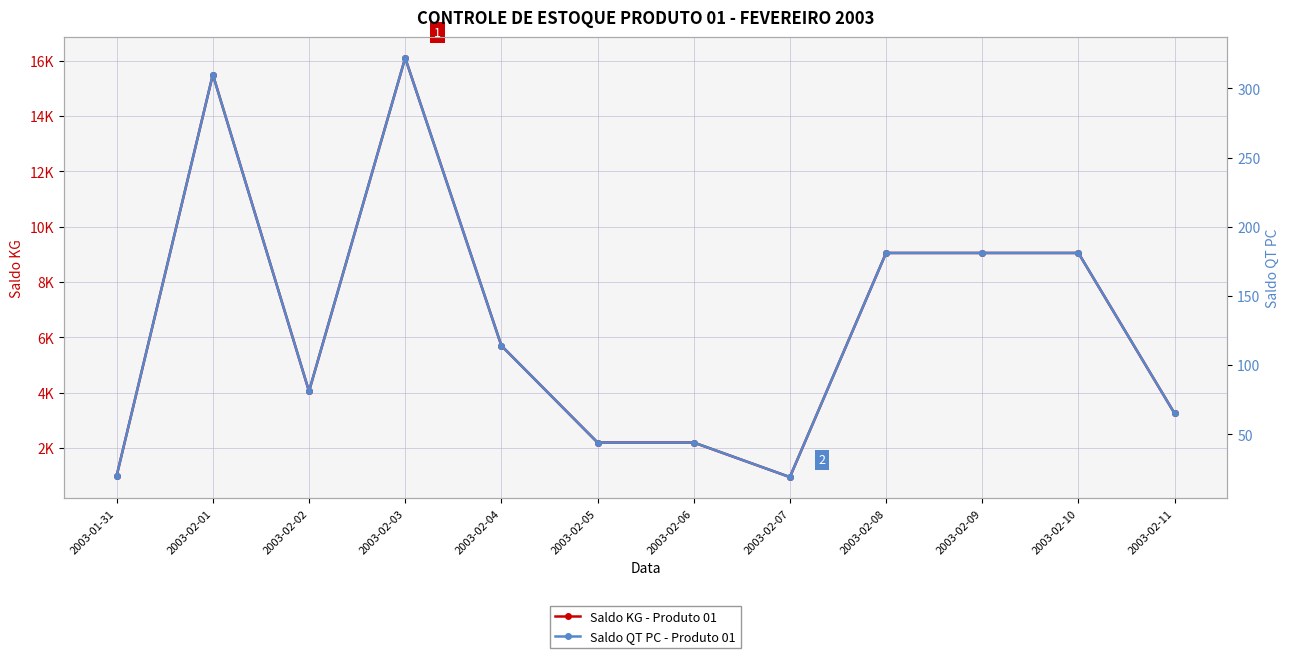

Rank the series by their maximum value, from lowest to highest.

Saldo QT PC - Produto 01, Saldo KG - Produto 01